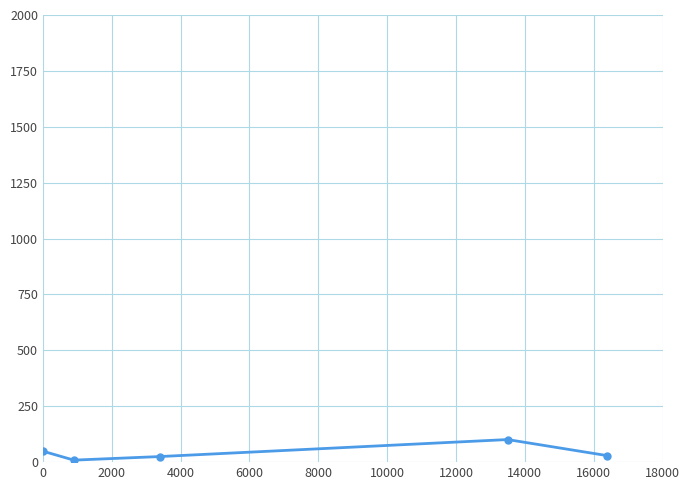

How many points are higher than both their immediate neighbors (excluding endpoints)?

1